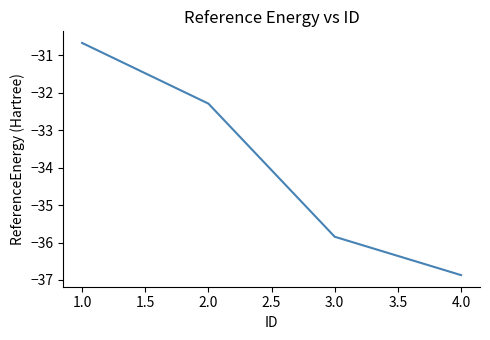

Rank the categories by value from lowest to highest.

4.0, 3.0, 2.0, 1.0